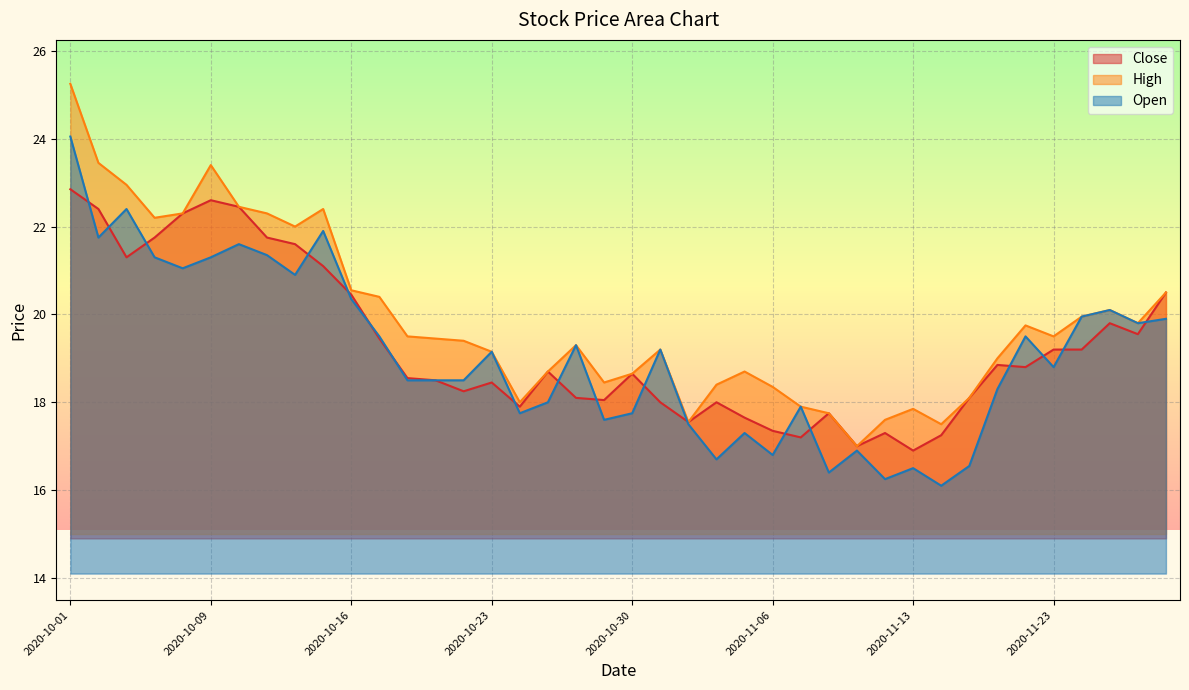

Reading left to right, extract all data points from this chart.

Close: 2020-10-01=22.9	2020-10-05=22.4	2020-10-06=21.3	2020-10-07=21.8	2020-10-08=22.3	2020-10-09=22.6	2020-10-12=22.4	2020-10-13=21.8	2020-10-14=21.6	2020-10-15=21.1	2020-10-16=20.4	2020-10-19=19.4	2020-10-20=18.6	2020-10-21=18.5	2020-10-22=18.2	2020-10-23=18.4	2020-10-26=17.9	2020-10-27=18.7	2020-10-28=18.1	2020-10-29=18.1	2020-10-30=18.6	2020-11-02=18.0	2020-11-03=17.6	2020-11-04=18.0	2020-11-05=17.6	2020-11-06=17.4	2020-11-09=17.2	2020-11-10=17.8	2020-11-11=17.0	2020-11-12=17.3	2020-11-13=16.9	2020-11-17=17.2	2020-11-18=18.1	2020-11-19=18.9	2020-11-20=18.8	2020-11-23=19.2	2020-11-24=19.2	2020-11-25=19.8	2020-11-26=19.6	2020-11-27=20.5
High: 2020-10-01=25.2	2020-10-05=23.4	2020-10-06=22.9	2020-10-07=22.2	2020-10-08=22.3	2020-10-09=23.4	2020-10-12=22.4	2020-10-13=22.3	2020-10-14=22.0	2020-10-15=22.4	2020-10-16=20.6	2020-10-19=20.4	2020-10-20=19.5	2020-10-21=19.4	2020-10-22=19.4	2020-10-23=19.1	2020-10-26=18.0	2020-10-27=18.7	2020-10-28=19.3	2020-10-29=18.4	2020-10-30=18.6	2020-11-02=19.2	2020-11-03=17.6	2020-11-04=18.4	2020-11-05=18.7	2020-11-06=18.4	2020-11-09=17.9	2020-11-10=17.8	2020-11-11=17.0	2020-11-12=17.6	2020-11-13=17.9	2020-11-17=17.5	2020-11-18=18.1	2020-11-19=19.0	2020-11-20=19.8	2020-11-23=19.5	2020-11-24=19.9	2020-11-25=20.1	2020-11-26=19.8	2020-11-27=20.5
Open: 2020-10-01=24.1	2020-10-05=21.8	2020-10-06=22.4	2020-10-07=21.3	2020-10-08=21.1	2020-10-09=21.3	2020-10-12=21.6	2020-10-13=21.4	2020-10-14=20.9	2020-10-15=21.9	2020-10-16=20.4	2020-10-19=19.5	2020-10-20=18.5	2020-10-21=18.5	2020-10-22=18.5	2020-10-23=19.1	2020-10-26=17.8	2020-10-27=18.0	2020-10-28=19.3	2020-10-29=17.6	2020-10-30=17.8	2020-11-02=19.2	2020-11-03=17.5	2020-11-04=16.7	2020-11-05=17.3	2020-11-06=16.8	2020-11-09=17.9	2020-11-10=16.4	2020-11-11=16.9	2020-11-12=16.2	2020-11-13=16.5	2020-11-17=16.1	2020-11-18=16.6	2020-11-19=18.3	2020-11-20=19.5	2020-11-23=18.8	2020-11-24=19.9	2020-11-25=20.1	2020-11-26=19.8	2020-11-27=19.9